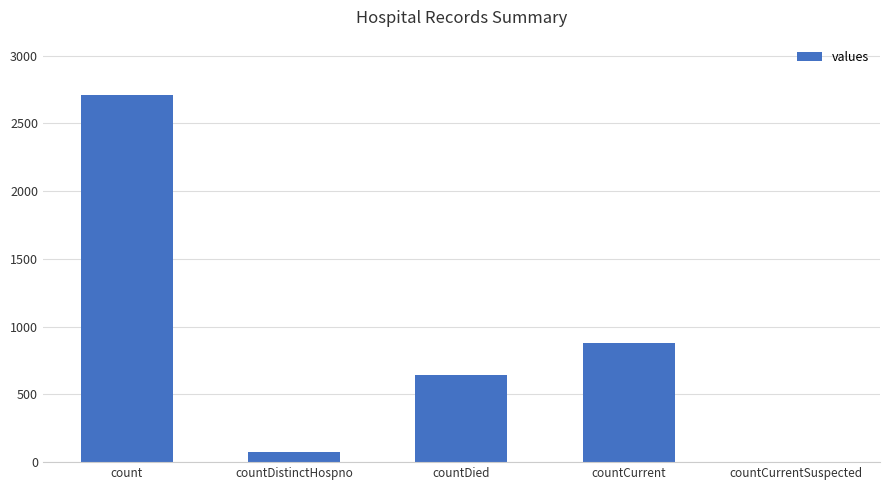

What is the approximate value at countDistinctHospno, to the nearest 100?

100